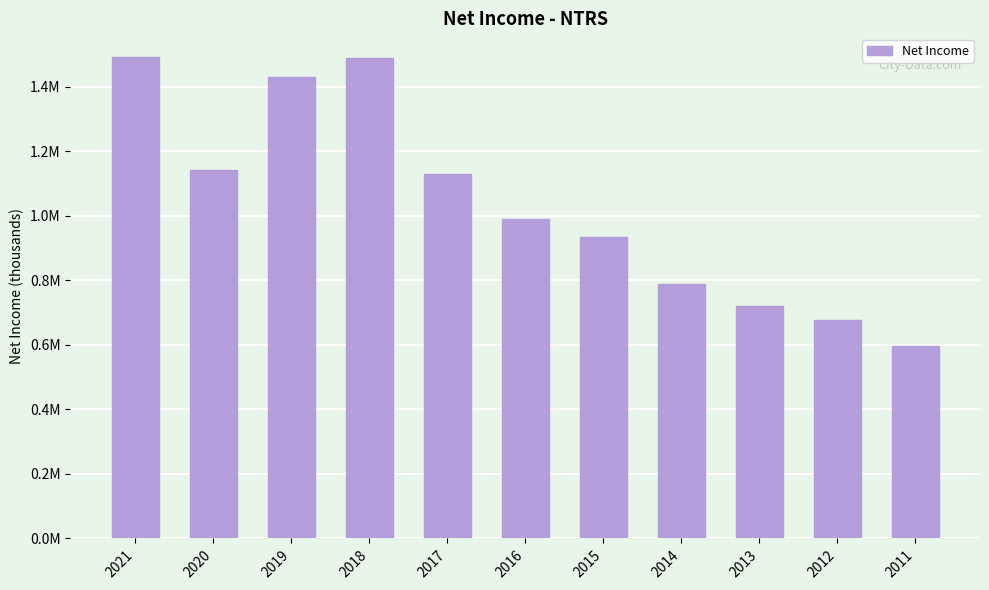

The value at 2021 is 2378770. True or false?

False